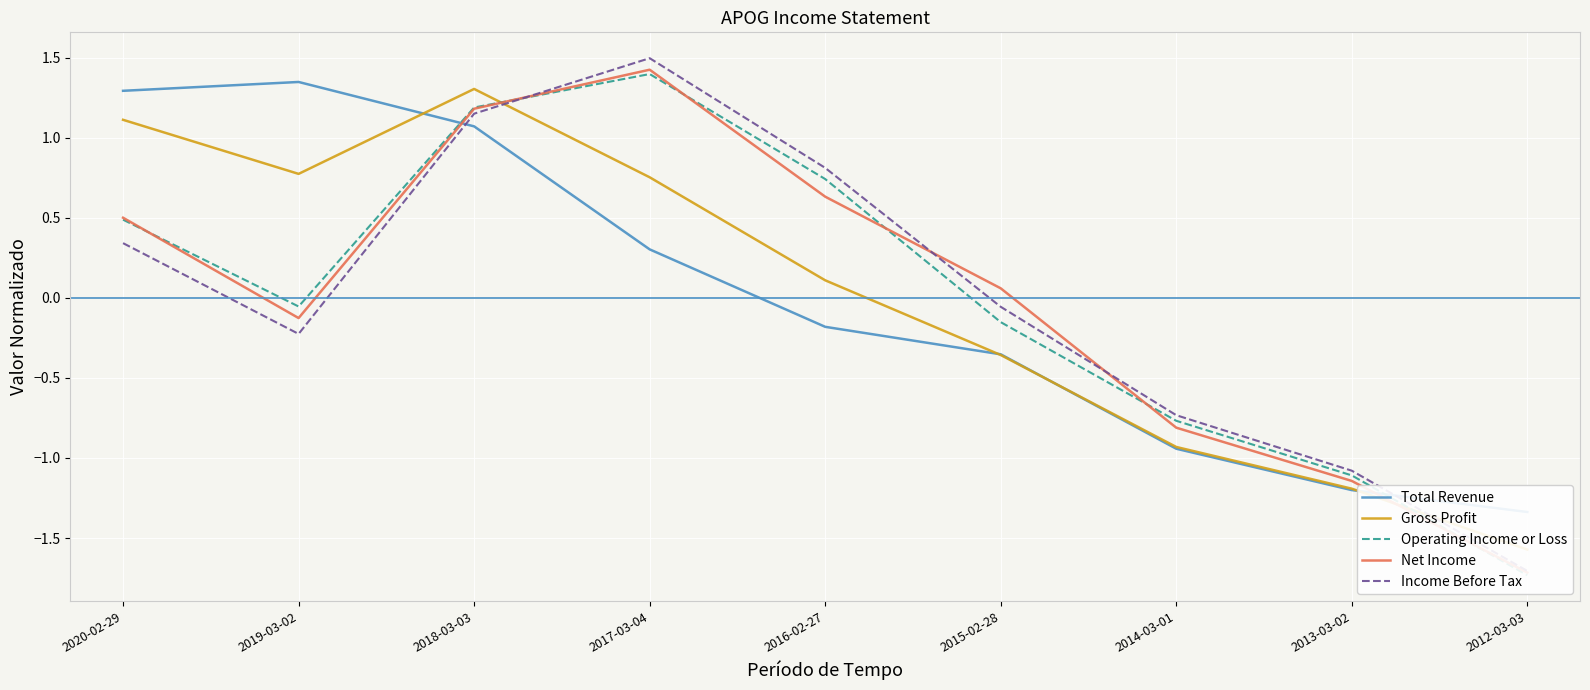

How many values in Total Revenue are above zero?

4